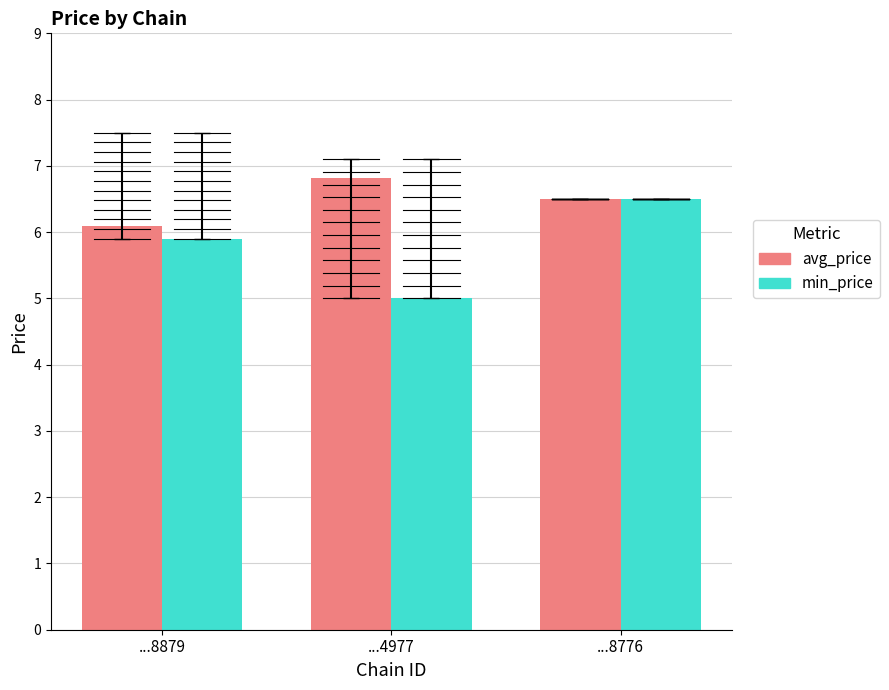

How many bars are there in total?

6